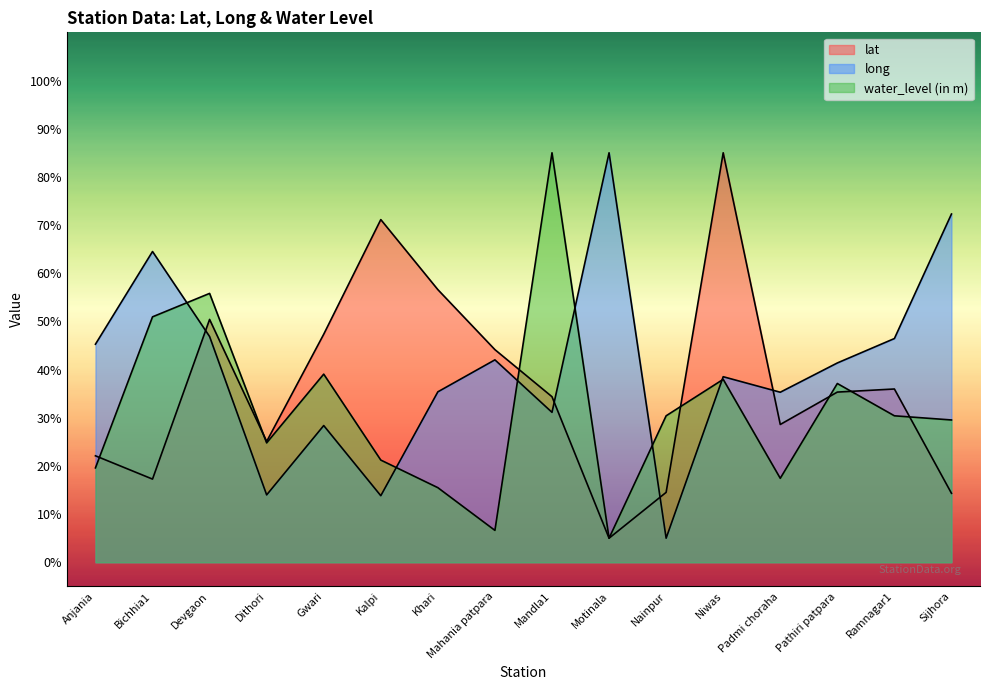

Does the chart have visible grid lines?

No